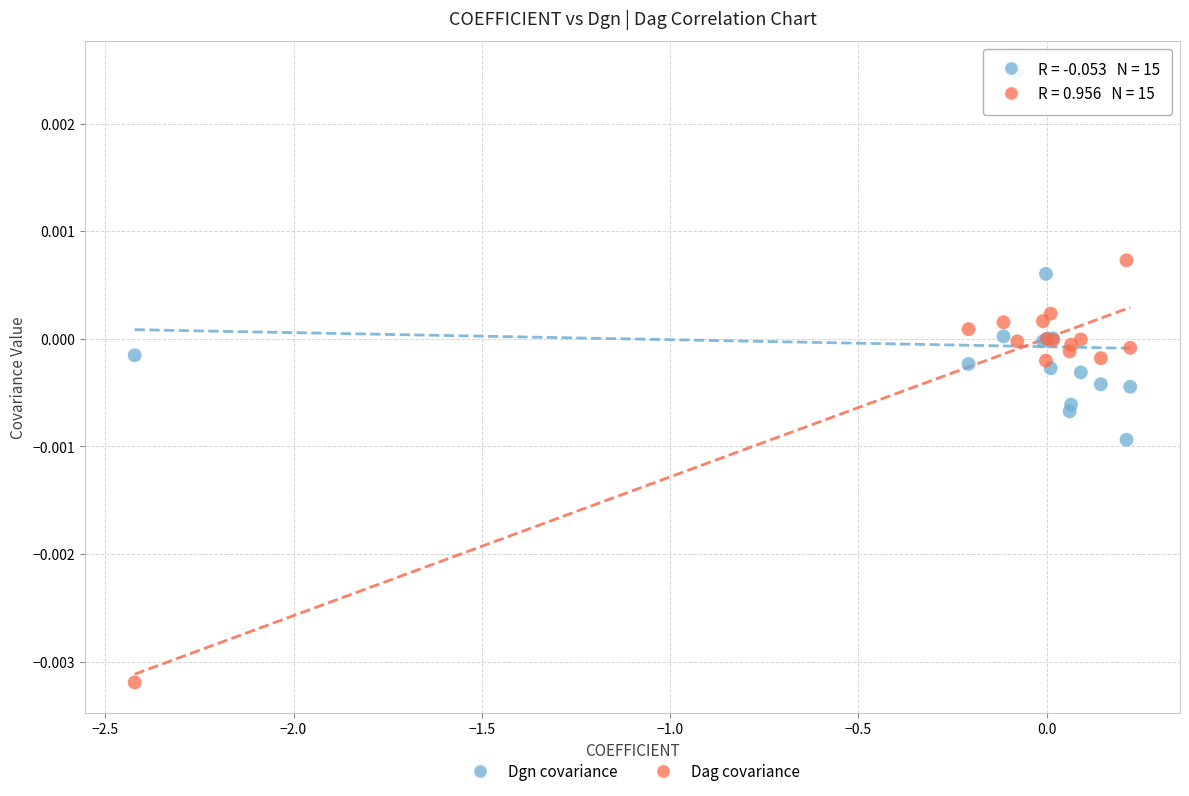

Which series contains the lowest Y value?

Dag covariance